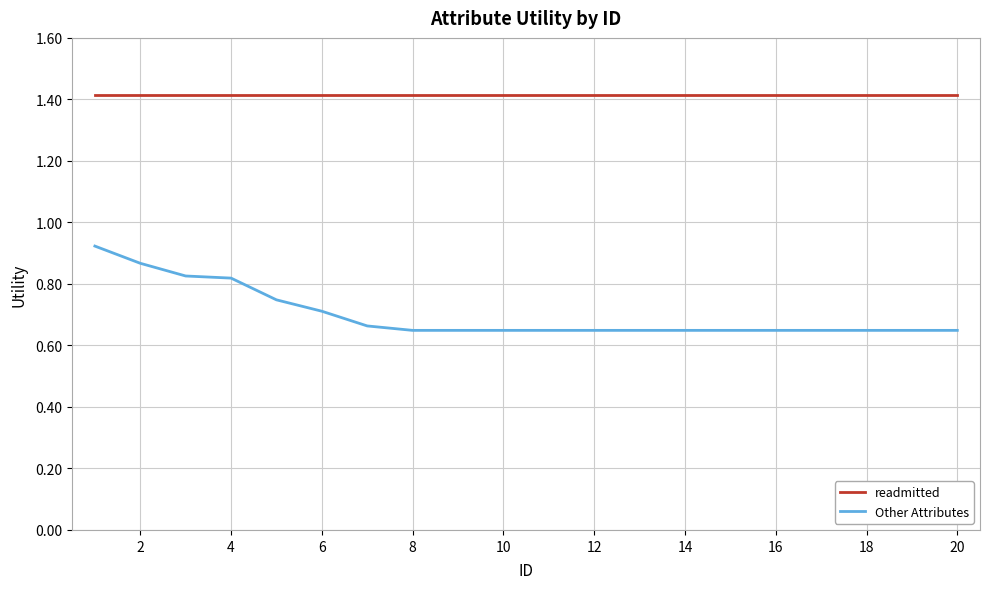

Which series has the widest spread of values?

Other Attributes